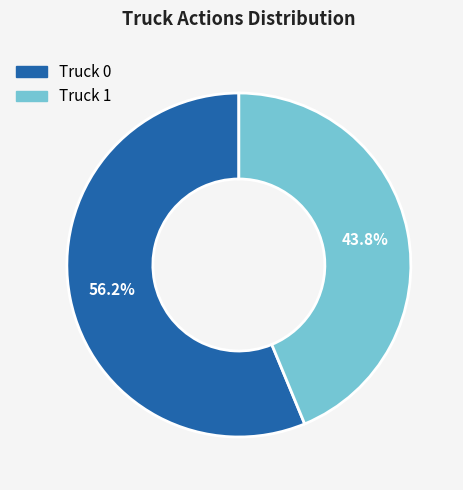

Does Truck 1 account for over 50% of the chart?

No